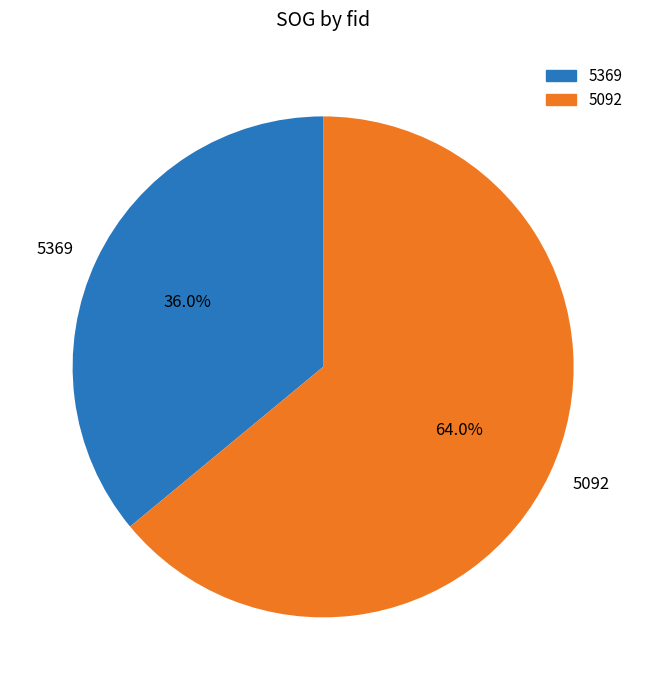

True or false: 5369 accounts for 49% of the total.

False